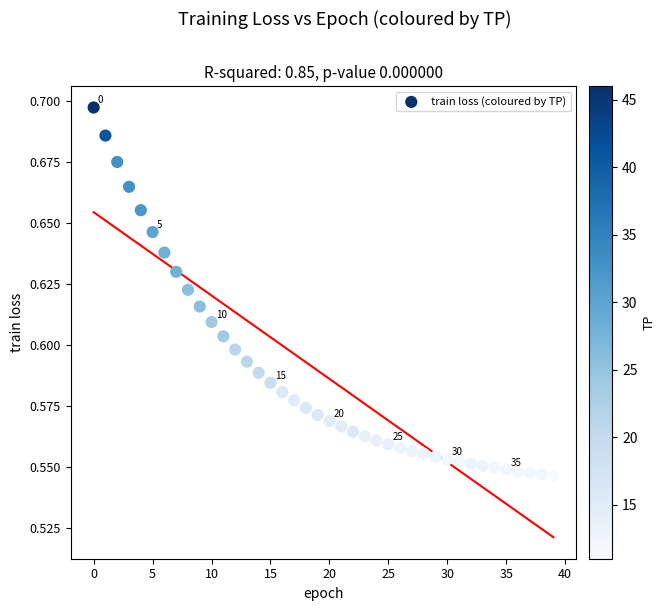

How many points are shown in the scatter plot?

40